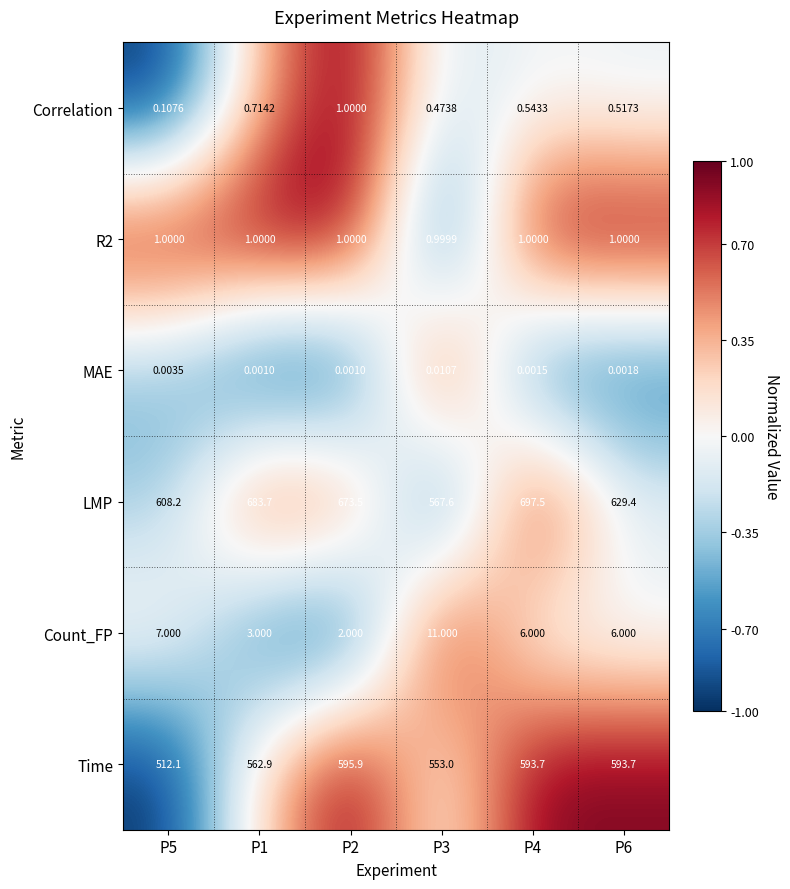

Which series changed the most between P1 and P6?

LMP